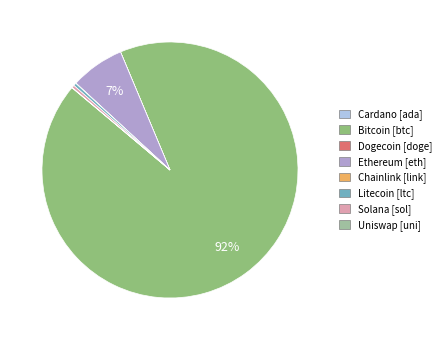

Does any single category account for the majority?

Yes